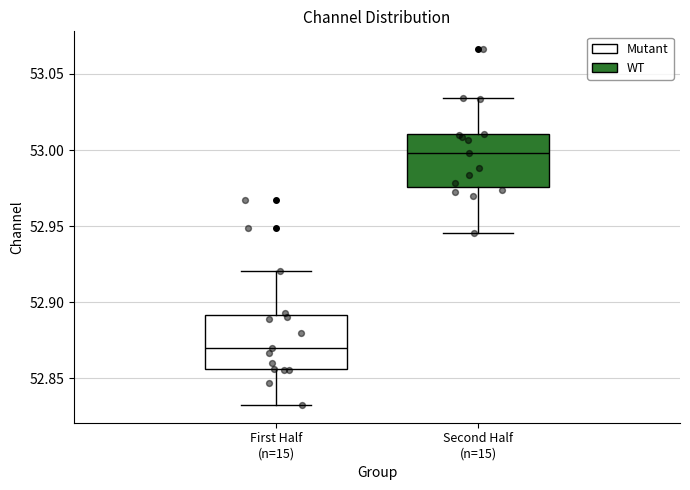

Which box's median line is the highest?

Second Half (n=15)